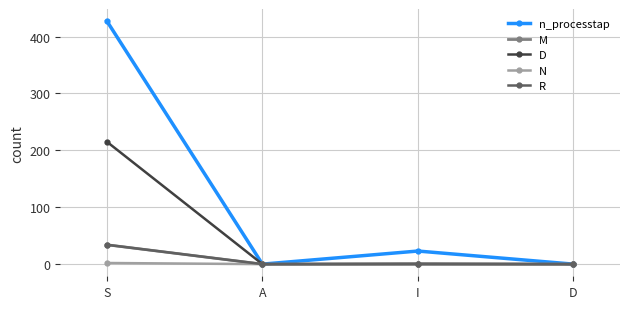

Which series has the largest range (max minus min)?

n_processtap